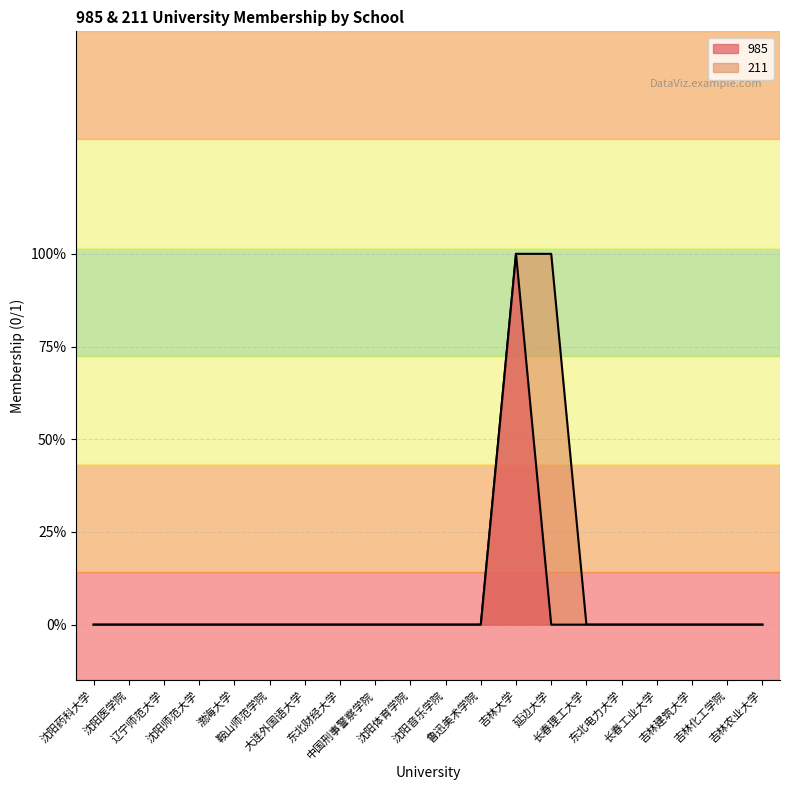

Count the number of categories in the chart.

20